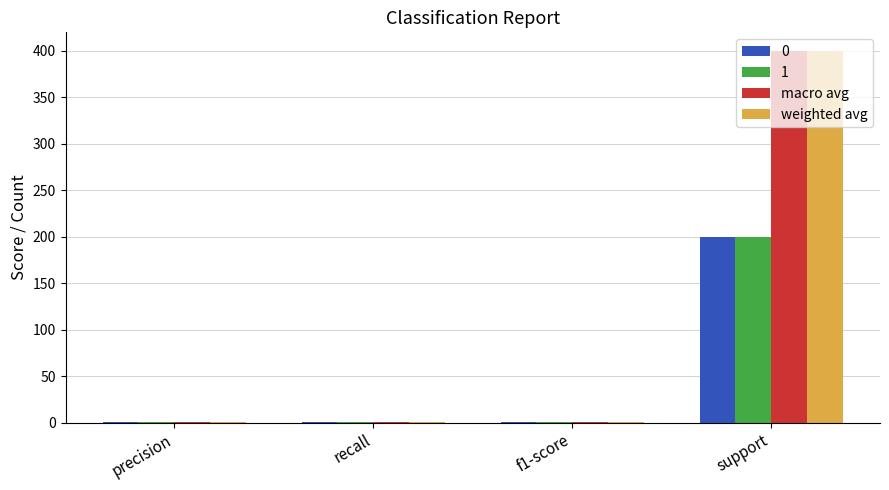

What is the greatest value displayed?

400.0